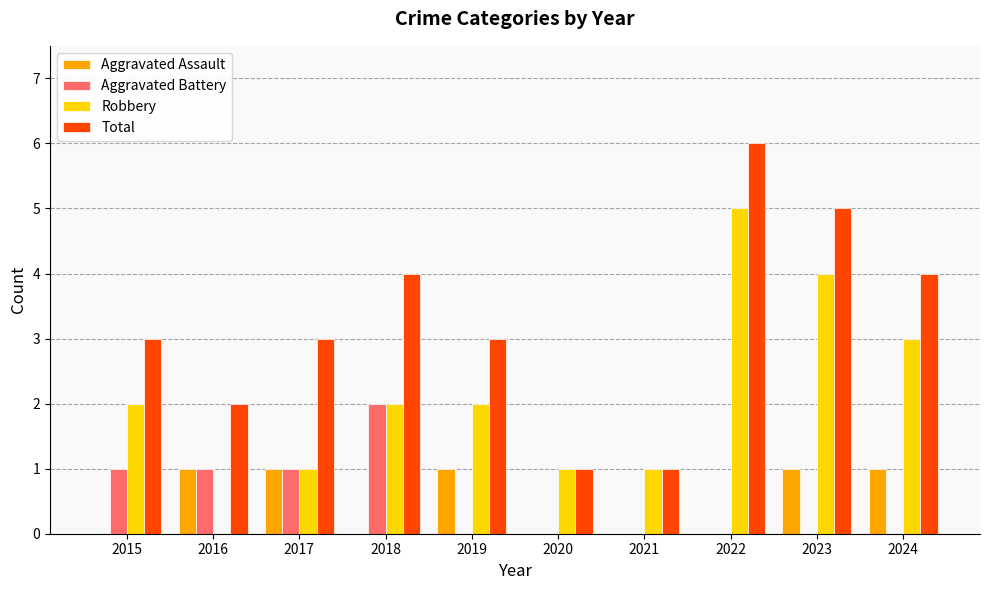

Reading left to right, list all the values displayed in this chart.

Aggravated Assault: 2015=0	2016=1	2017=1	2018=0	2019=1	2020=0	2021=0	2022=0	2023=1	2024=1
Aggravated Battery: 2015=1	2016=1	2017=1	2018=2	2019=0	2020=0	2021=0	2022=0	2023=0	2024=0
Robbery: 2015=2	2016=0	2017=1	2018=2	2019=2	2020=1	2021=1	2022=5	2023=4	2024=3
Total: 2015=3	2016=2	2017=3	2018=4	2019=3	2020=1	2021=1	2022=6	2023=5	2024=4